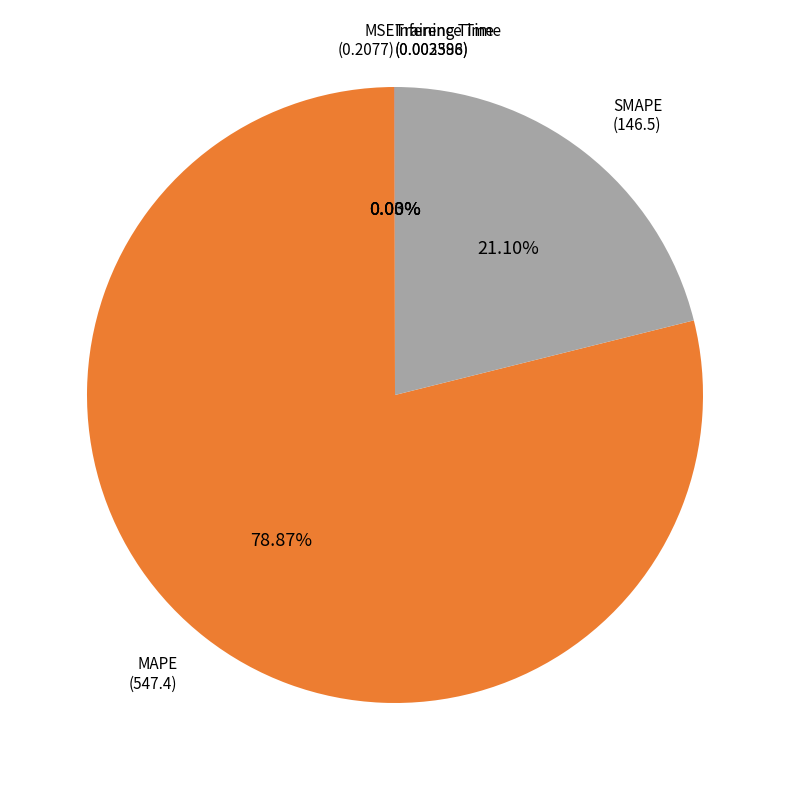

Is there a majority slice in this chart?

Yes